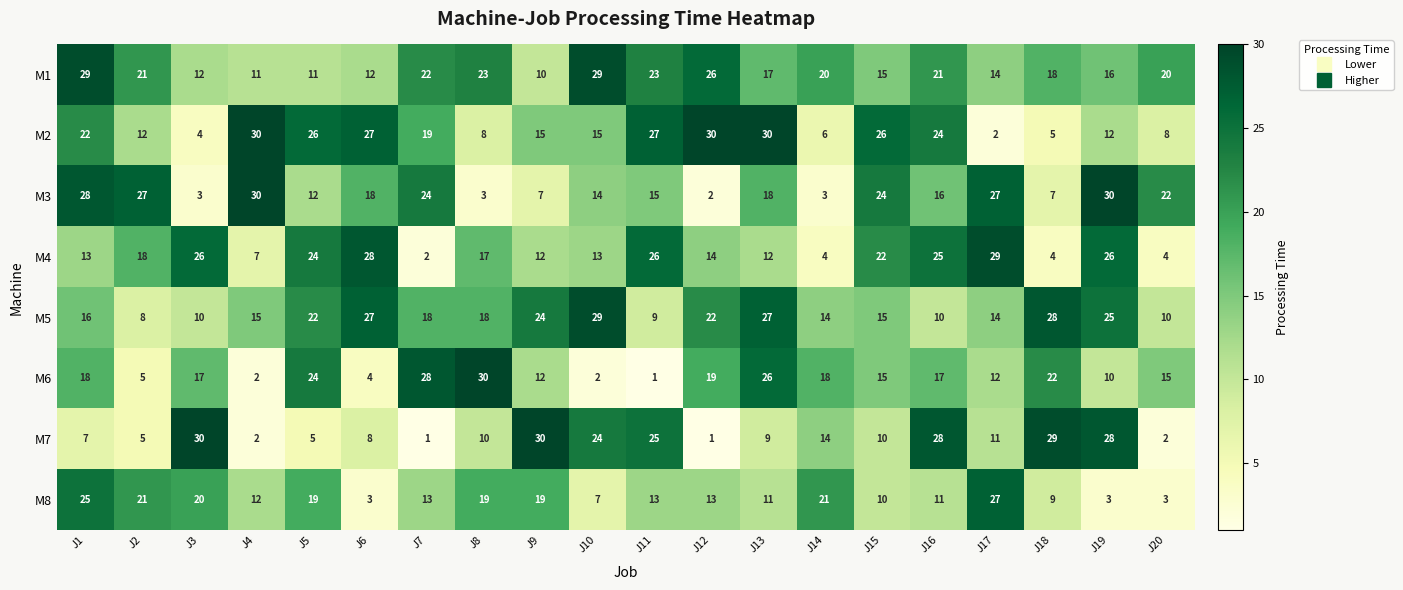

Between J12 and J17, which series saw the biggest shift?

M2